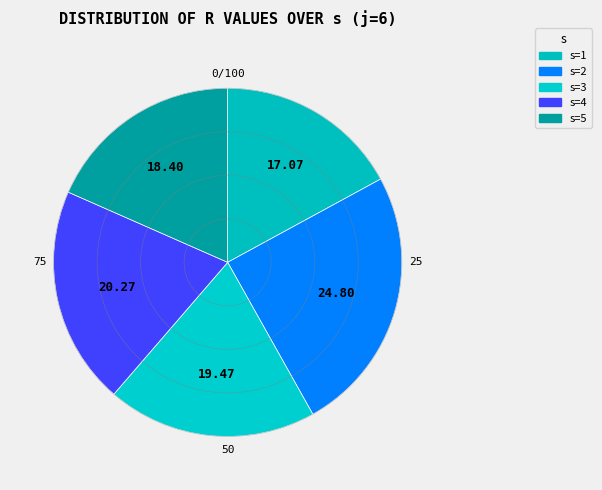

Count the number of slices in the pie.

5